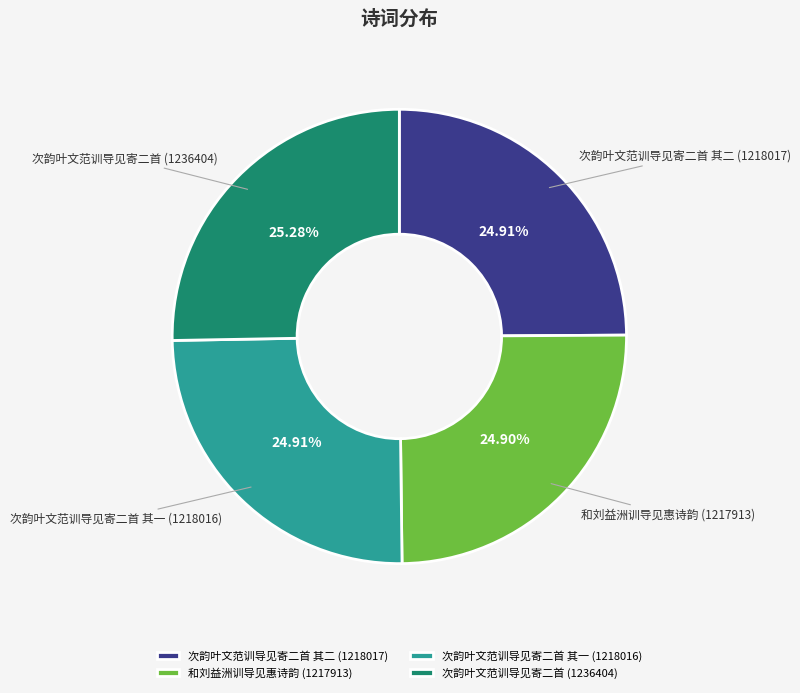

Do 次韵叶文范训导见寄二首 其一 (1218016) and 和刘益洲训导见惠诗韵 (1217913) together represent more than half of the pie?

No